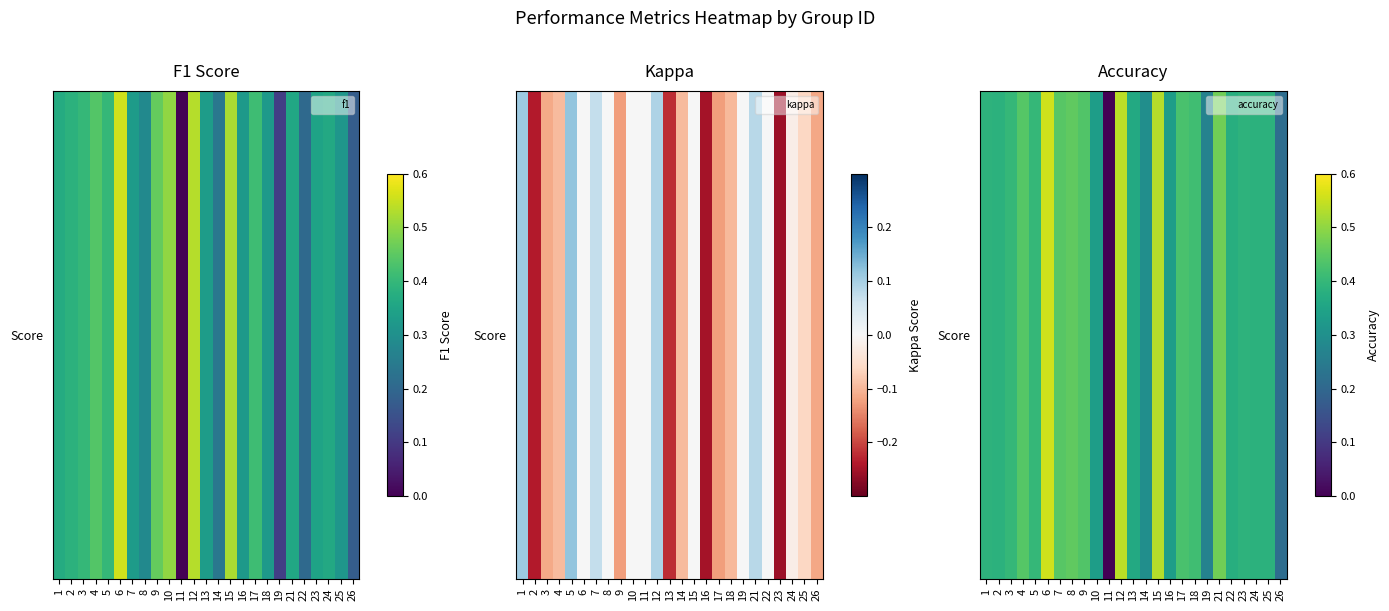

What is the sum of all values?

9.6